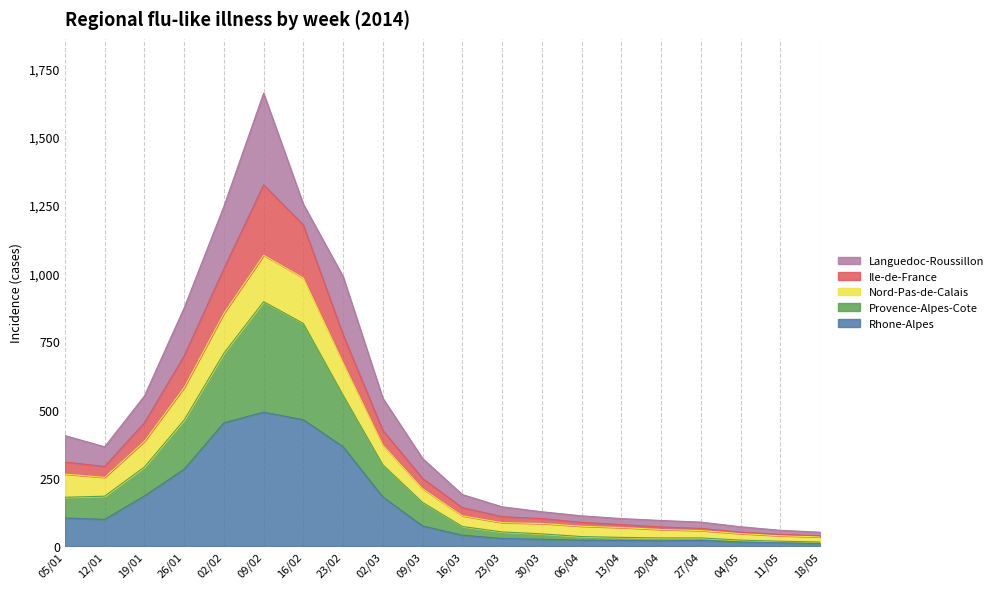

At which category is the sum across all series the highest?

09/02